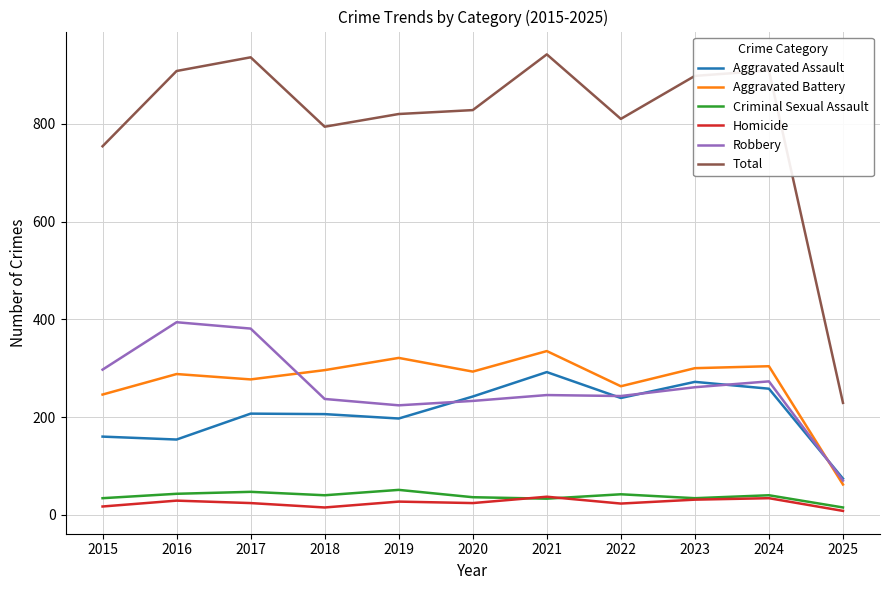

Between which two adjacent categories do Criminal Sexual Assault and Homicide first intersect?

2020 and 2021